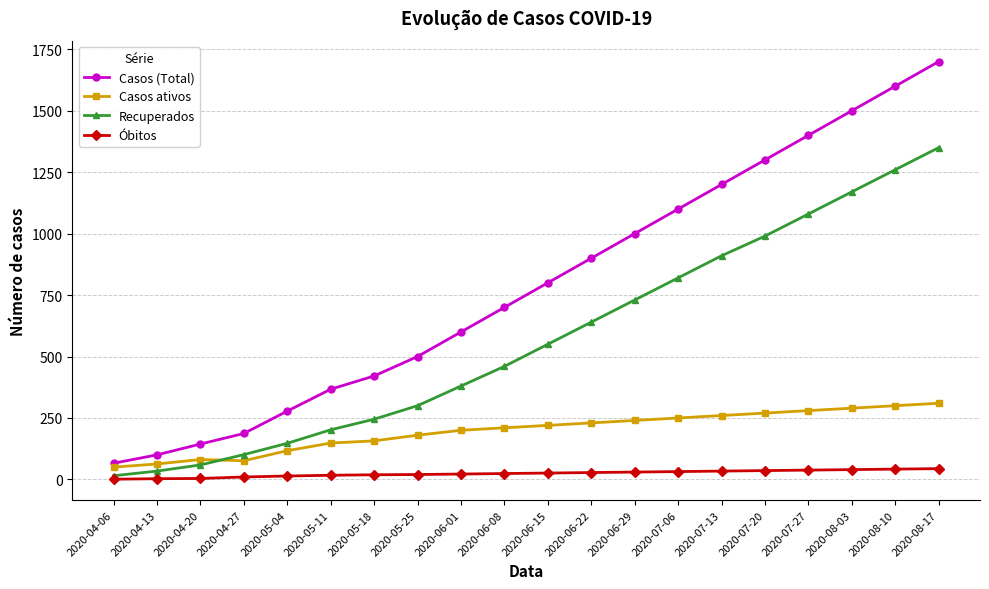

What is the value of the Óbitos point at the 19th from the left?

42